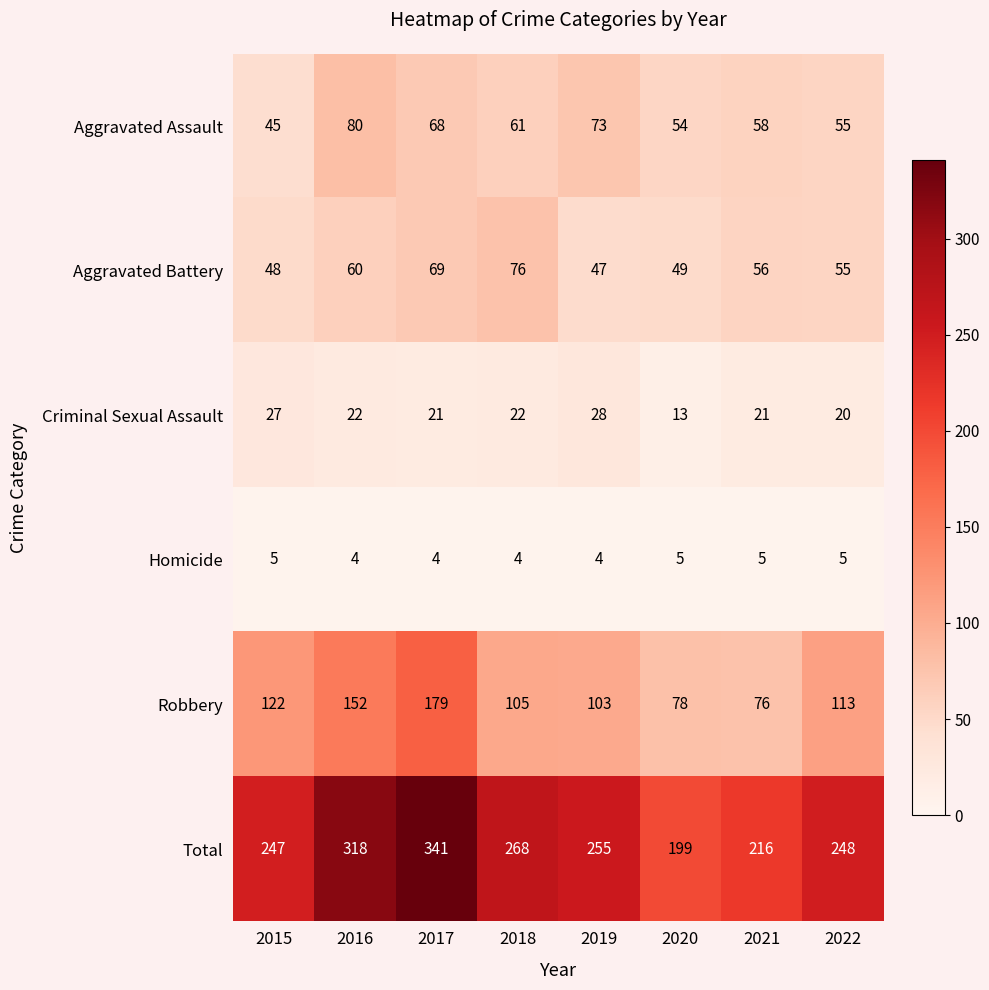

What is the sum of all Homicide values?

36